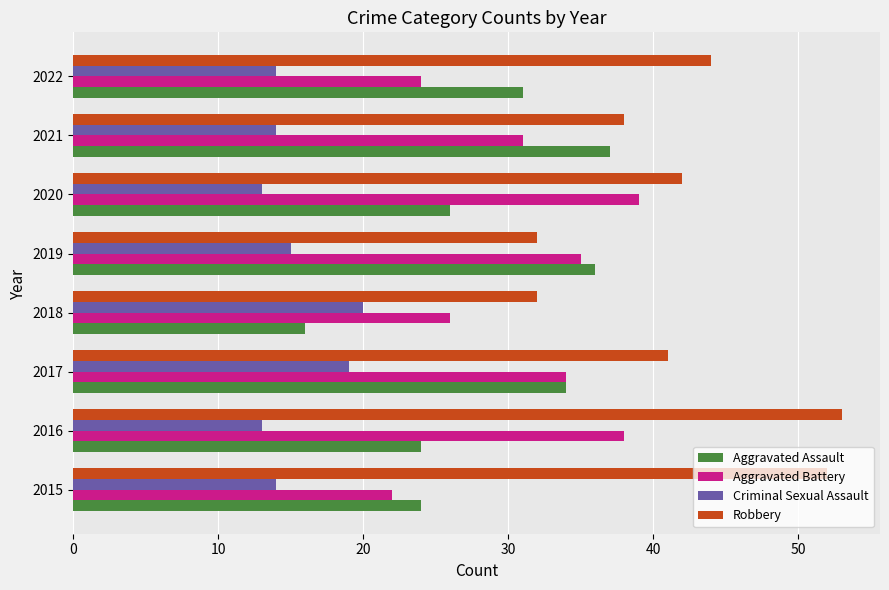

What is the difference between the highest and lowest values at 2021?

24